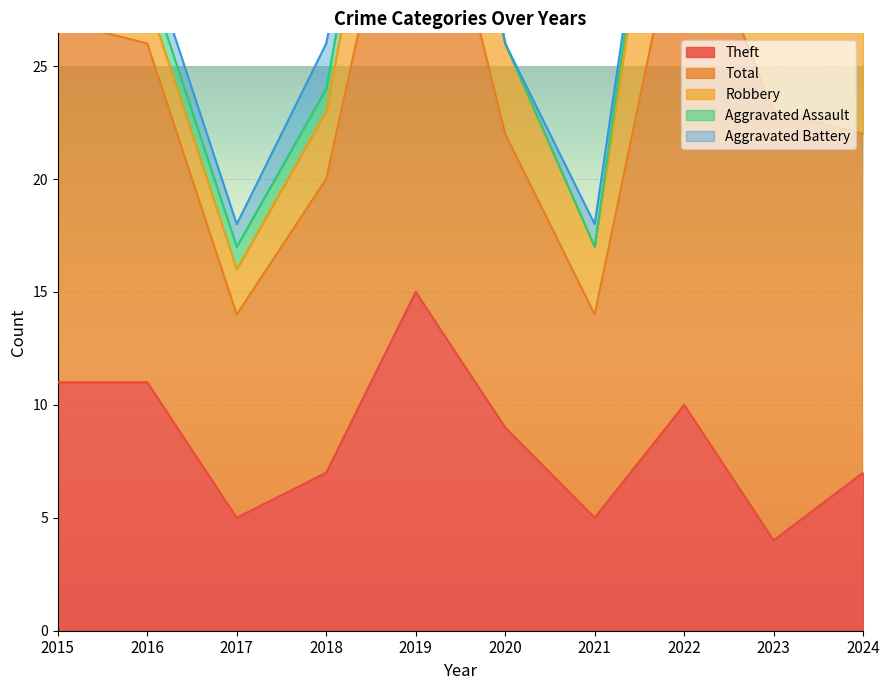

What are all the series names shown in the legend?

Aggravated Assault, Aggravated Battery, Robbery, Theft, Total